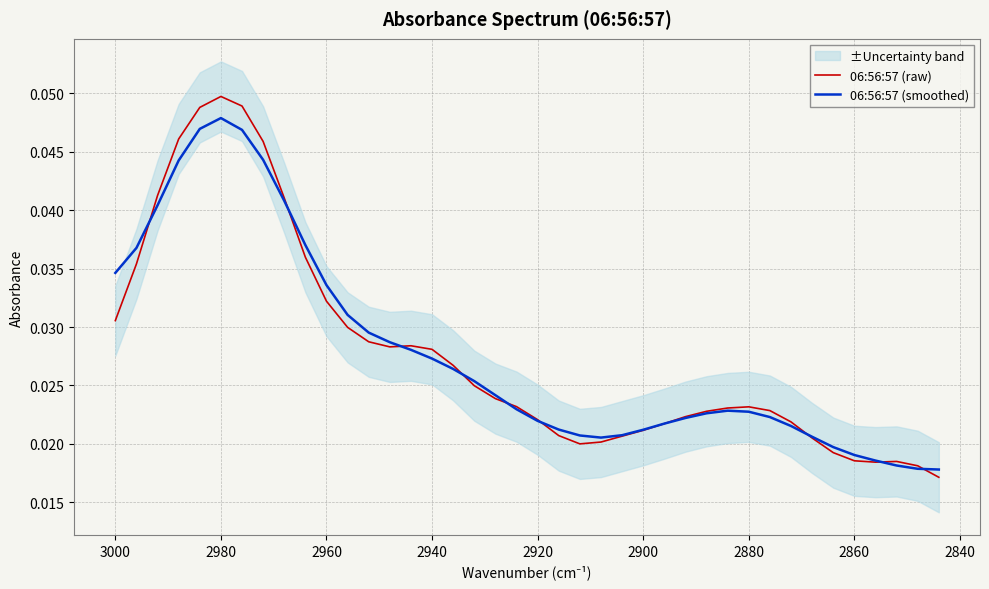

True or false: 06:56:57 (raw) has a value of 0.0 at 18.

False